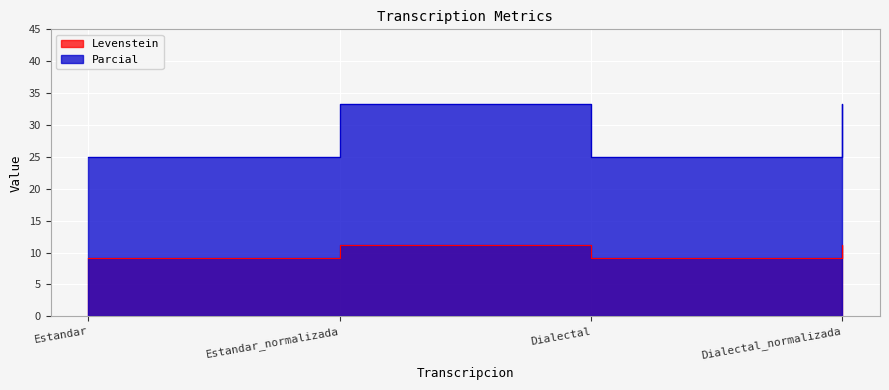

What is the minimum value shown in the chart?

9.1